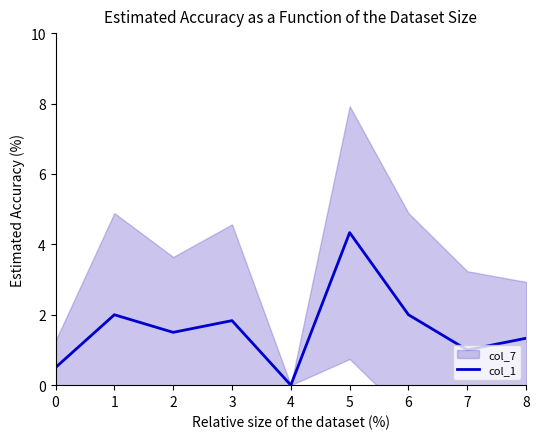

List the labels in order of value, smallest first.

4, 0, 7, 8, 2, 3, 1, 6, 5